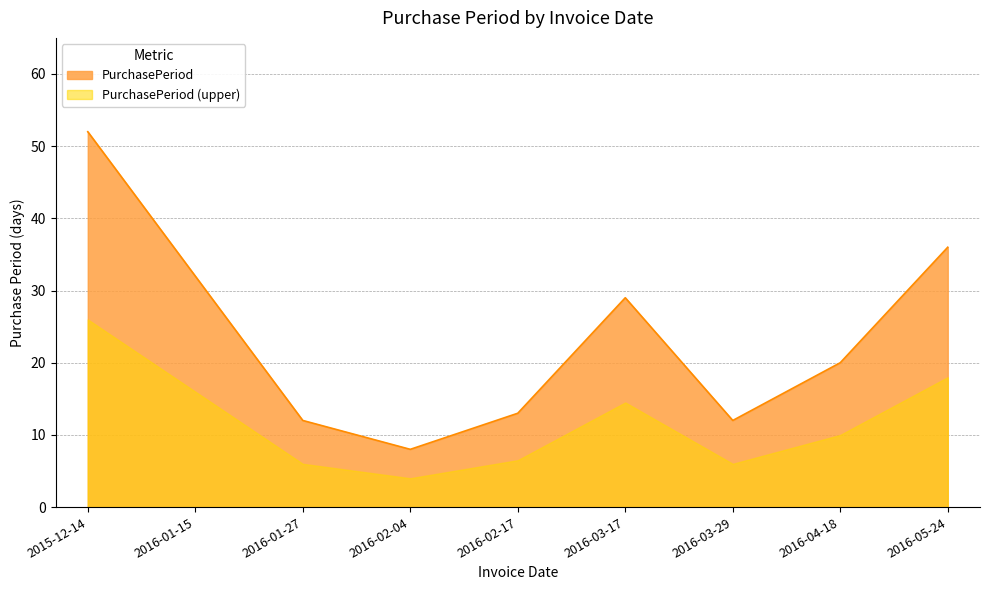

What value does the data have at 2016-03-17, to the nearest 10?

30